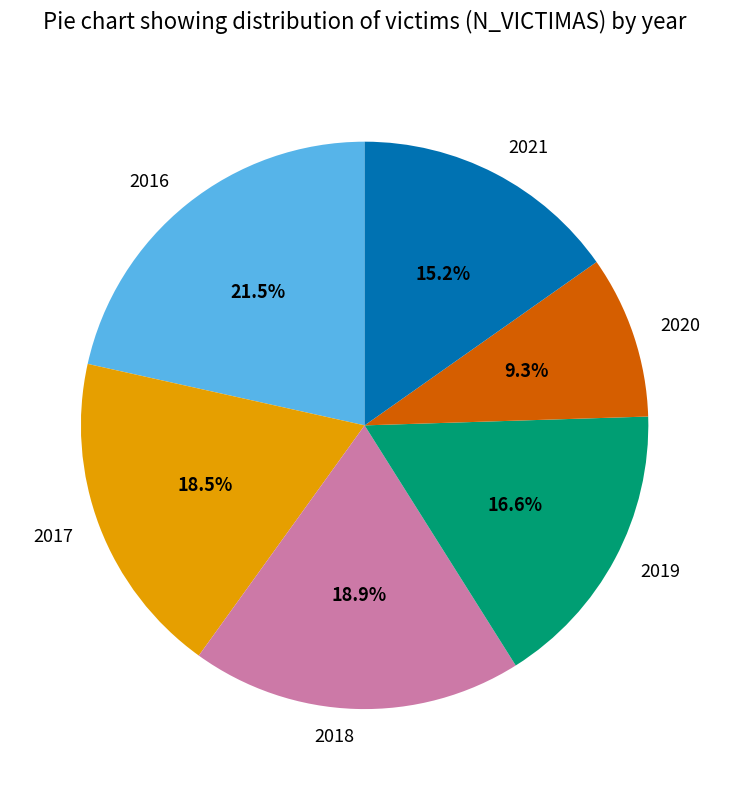

To the nearest percent, what portion does 2019 represent?

17%